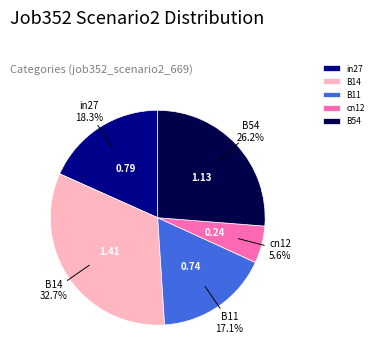

Combined, do in27 and cn12 account for over 50%?

No